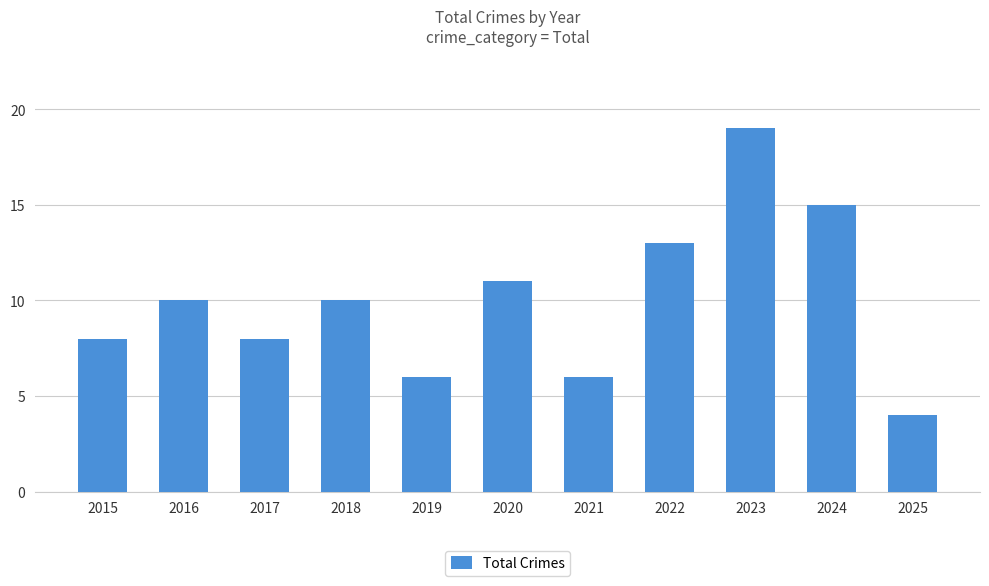

Reading left to right, list all the values displayed in this chart.

2015=8	2016=10	2017=8	2018=10	2019=6	2020=11	2021=6	2022=13	2023=19	2024=15	2025=4